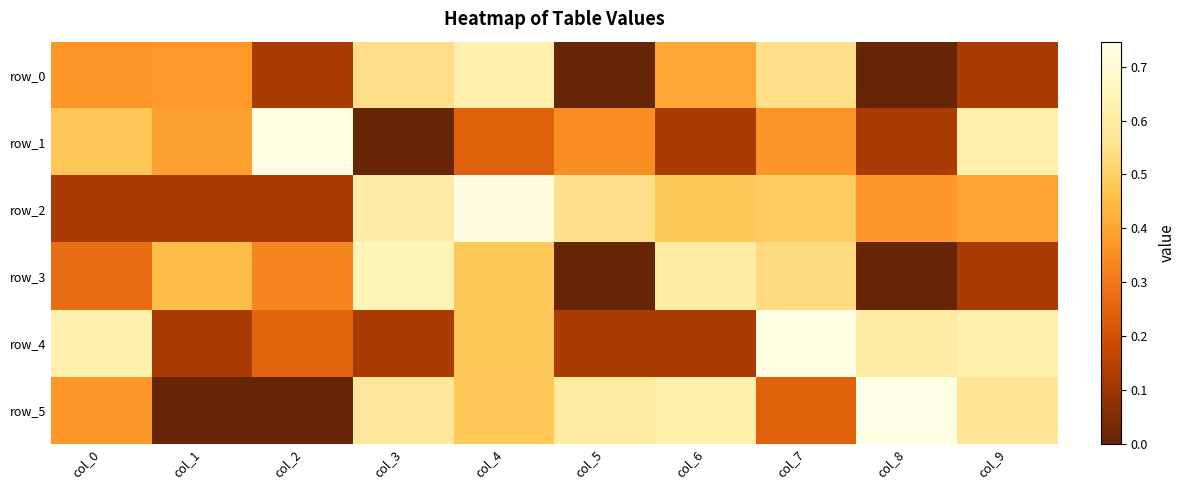

Between col_0 and col_4, which series saw the biggest shift?

row_2